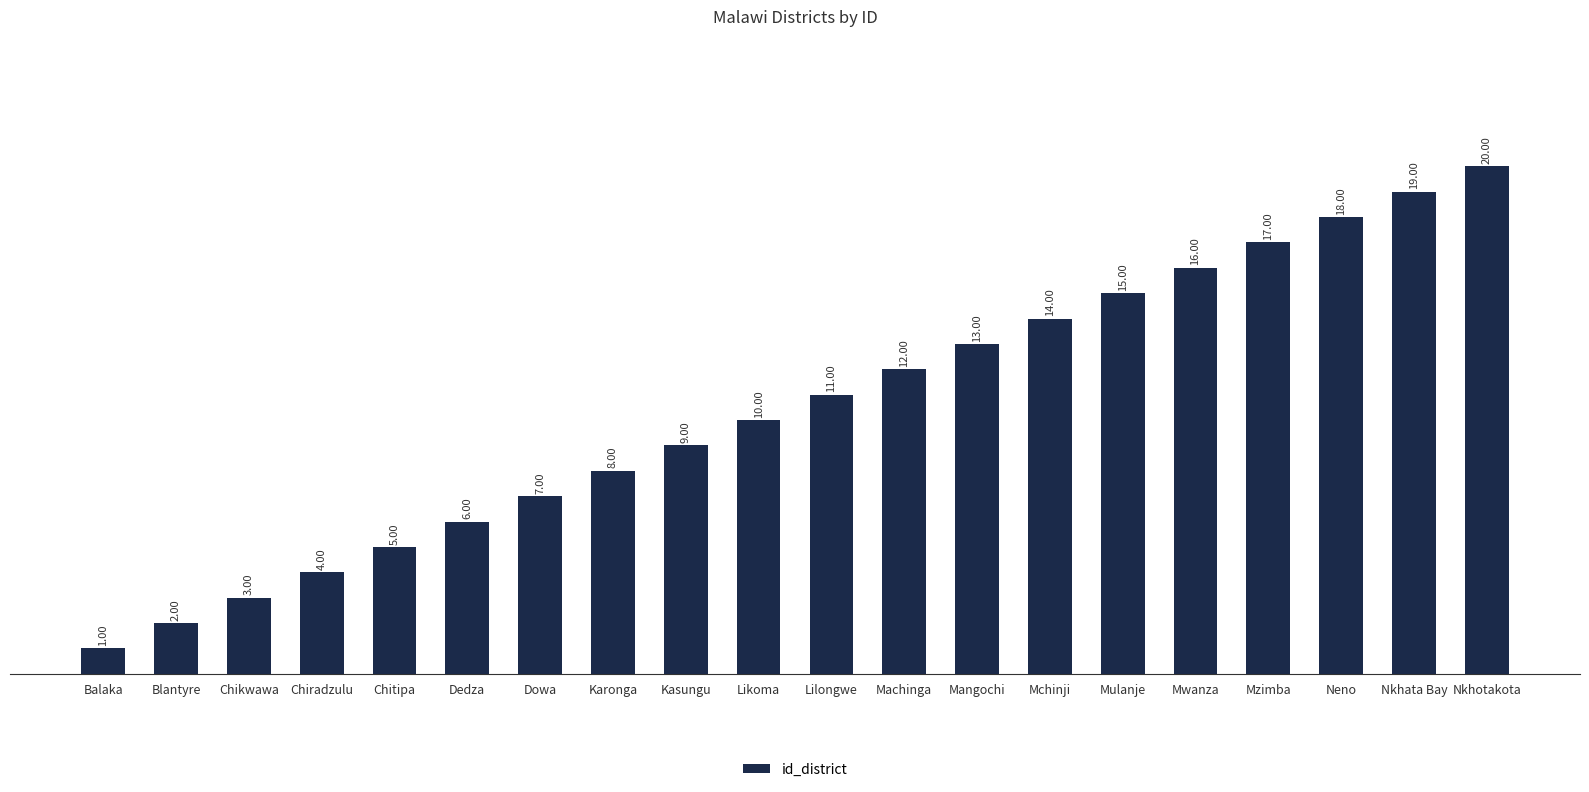

At which category does the chart reach its peak across all series?

Nkhotakota